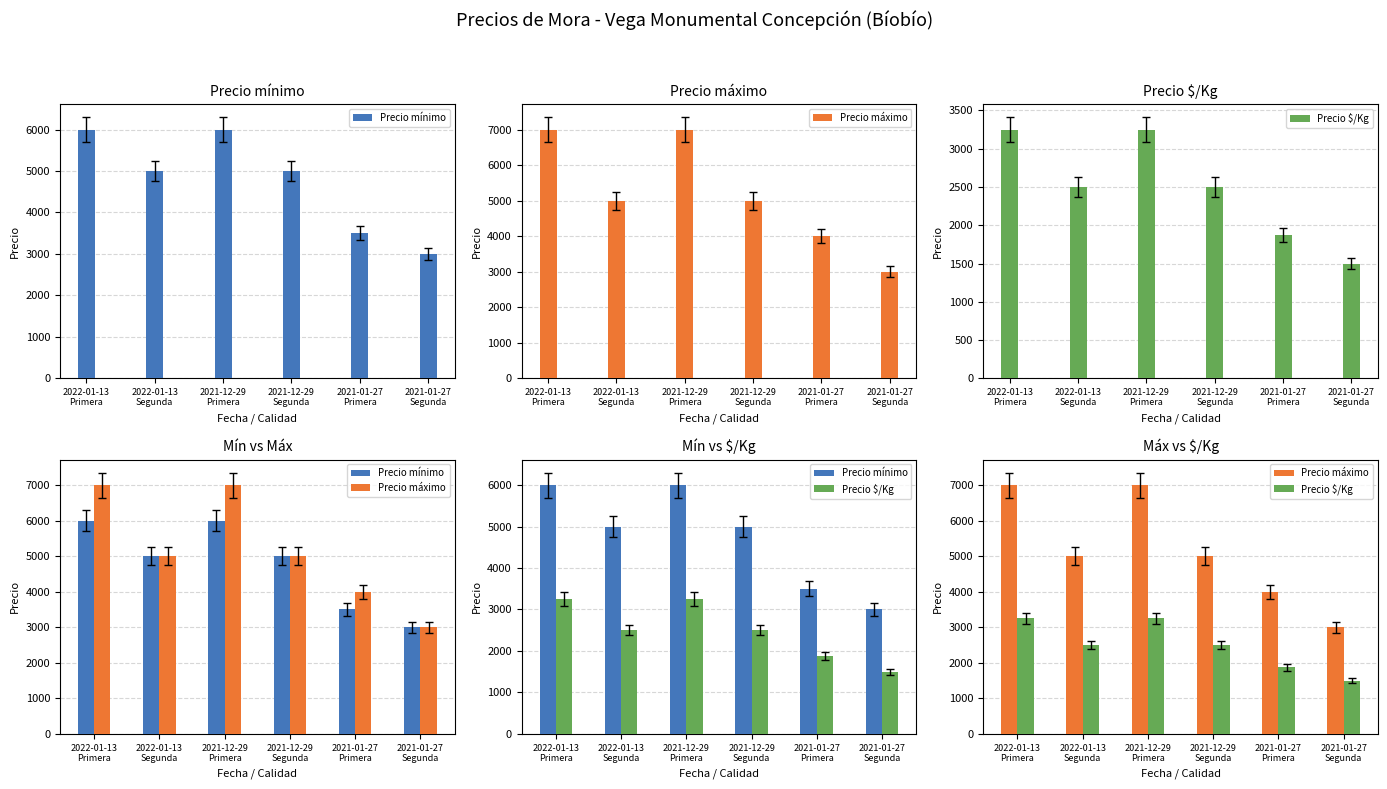

Which series has the widest spread of values?

Precio máximo